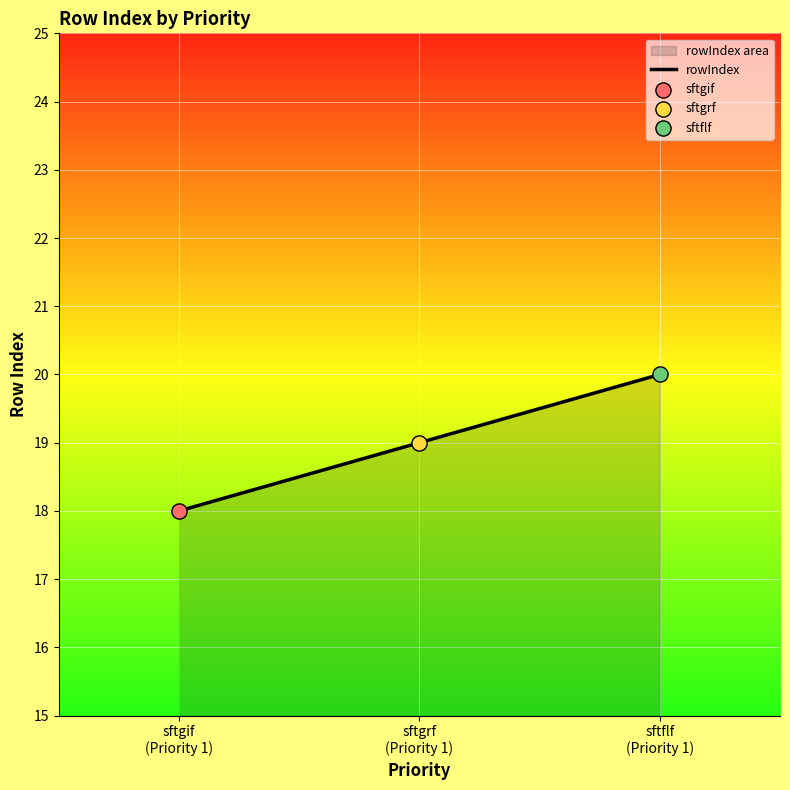

Approximately how many times larger is the value at sftgrf
(Priority 1) compared to sftflf
(Priority 1)?

0.9